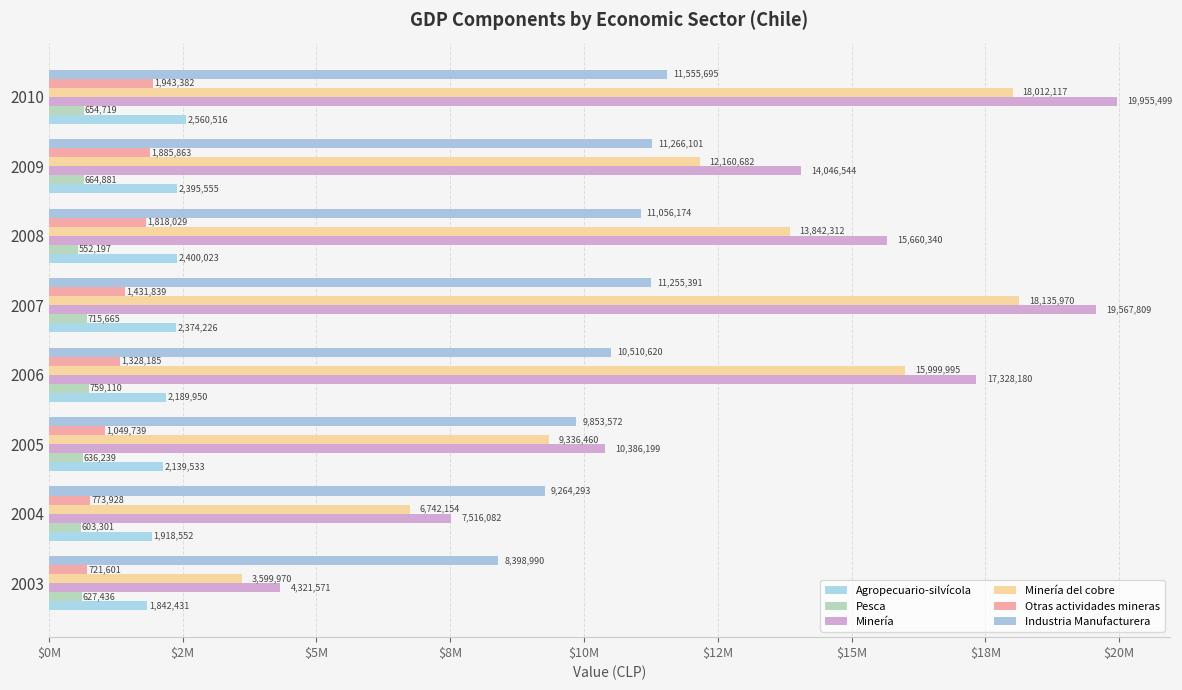

How many series are shown in this chart?

6